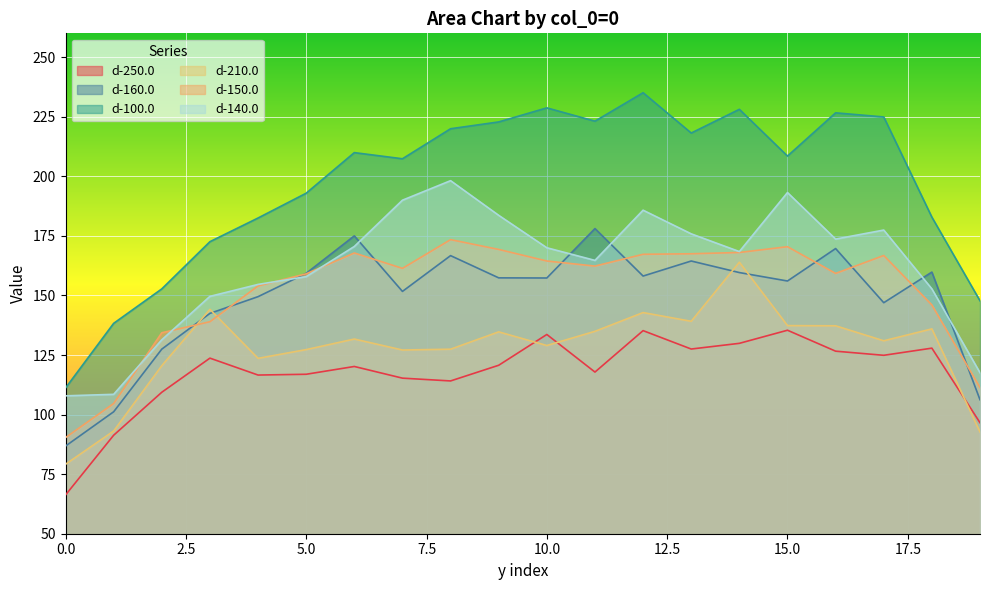

Reading left to right, list all the values displayed in this chart.

d-250.0: 66.2	91.3	109.4	123.7	116.6	116.9	120.2	115.3	114.1	120.7	133.6	117.8	135.2	127.5	129.9	135.4	126.6	124.9	127.9	96.6
d-160.0: 86.8	101.2	127.5	142.5	149.5	159.3	175.0	151.7	166.7	157.4	157.3	178.1	158.1	164.4	159.6	156.1	169.7	146.9	159.8	106.2
d-100.0: 111.2	138.3	152.8	172.6	182.5	192.9	209.9	207.4	220.0	222.8	228.7	223.1	235.1	218.2	228.1	208.5	226.6	224.9	182.9	147.8
d-210.0: 79.2	93.1	120.5	144.2	123.6	127.3	131.7	127.1	127.4	134.7	129.0	134.9	142.8	139.2	163.9	137.3	137.3	131.0	136.0	92.7
d-150.0: 90.3	104.7	134.3	139.0	154.0	159.1	167.8	161.4	173.4	169.3	164.4	162.3	167.3	167.5	168.0	170.5	159.2	166.8	146.0	111.3
d-140.0: 107.9	108.5	131.4	149.6	154.6	157.9	170.6	190.0	198.2	183.6	170.0	164.7	185.8	175.8	168.4	193.2	173.7	177.4	152.8	117.6